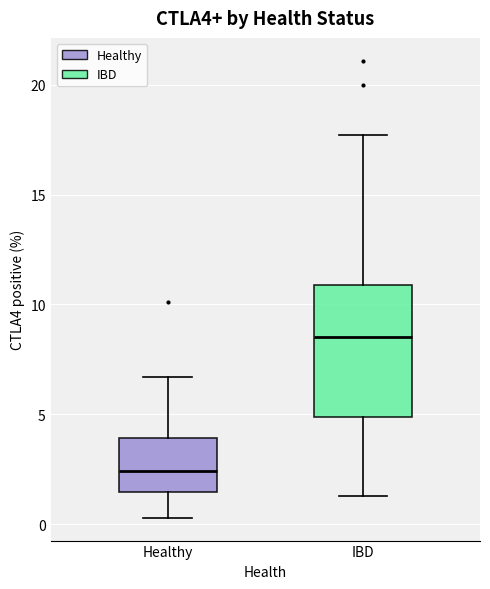

Reading left to right, read every box against the y-axis: the position of its median line, the range the box covers, and the ends of its whiskers. The values are not printed on the chart, so give them approximately, as read against the axis.

Healthy: median 2.5, box 1.5 to 4.0, whiskers 0.5 to 6.5
IBD: median 8.5, box 5.0 to 11.0, whiskers 1.5 to 17.5